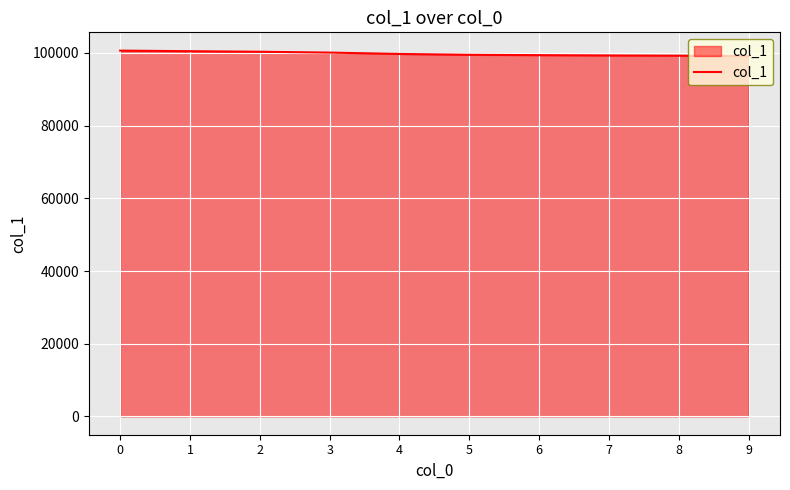

Approximately how many times larger is the value at 5 compared to 6?

1.0